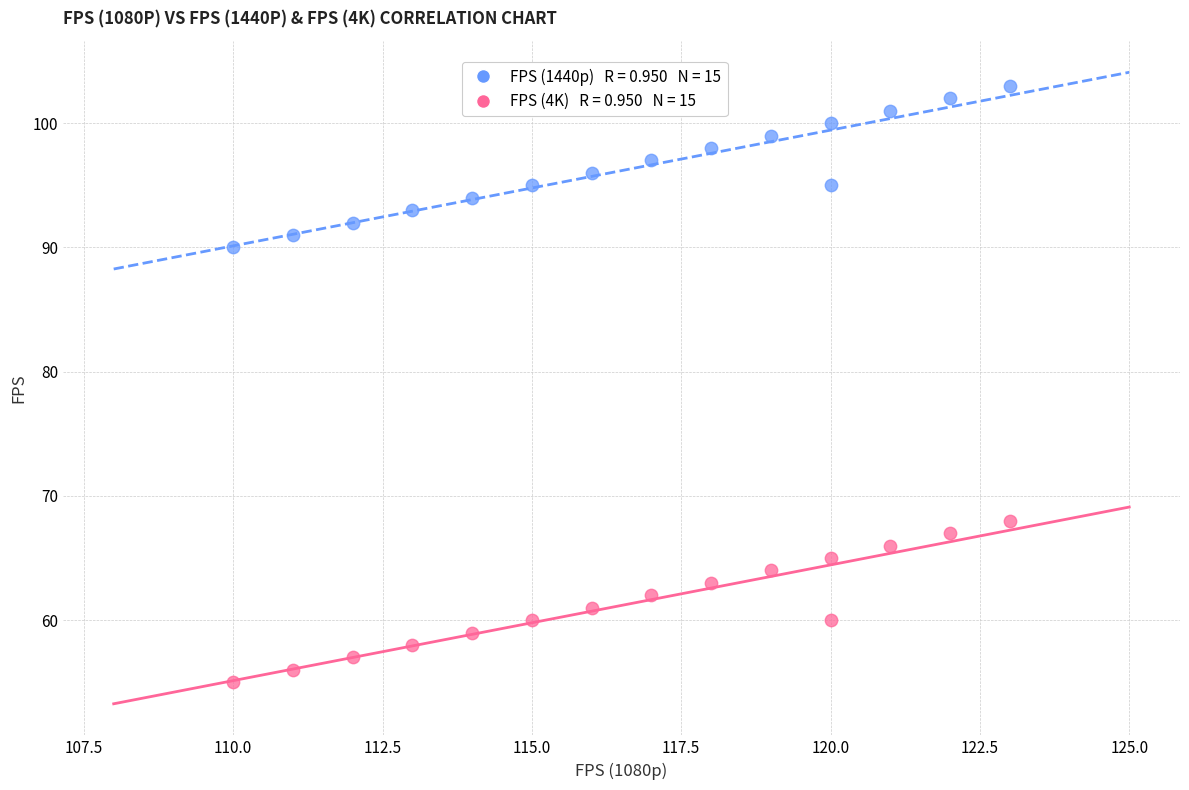

Across all data points, what is the range of X values (max minus min)?

13